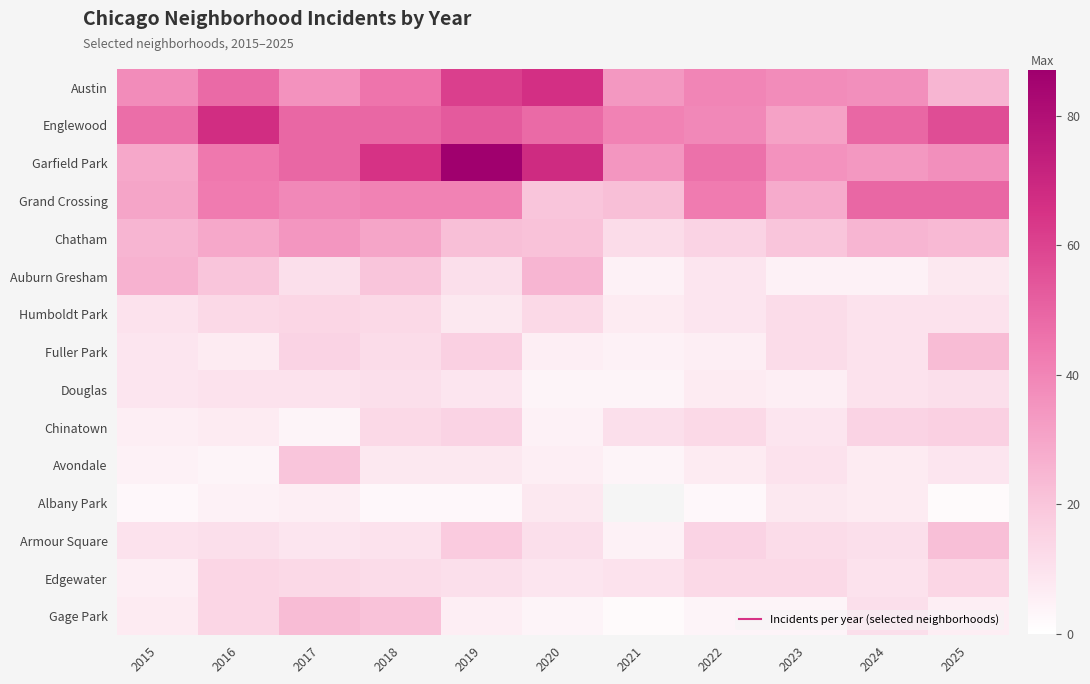

List the labels in order of Chinatown value, smallest first.

2017, 2020, 2015, 2016, 2023, 2021, 2018, 2022, 2019, 2024, 2025